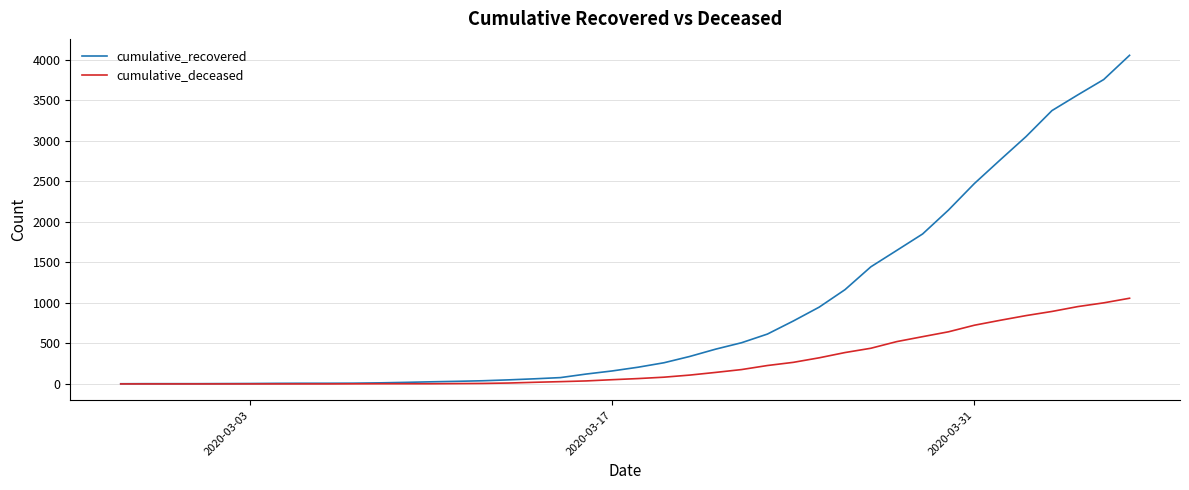

Which series has the largest range (max minus min)?

cumulative_recovered